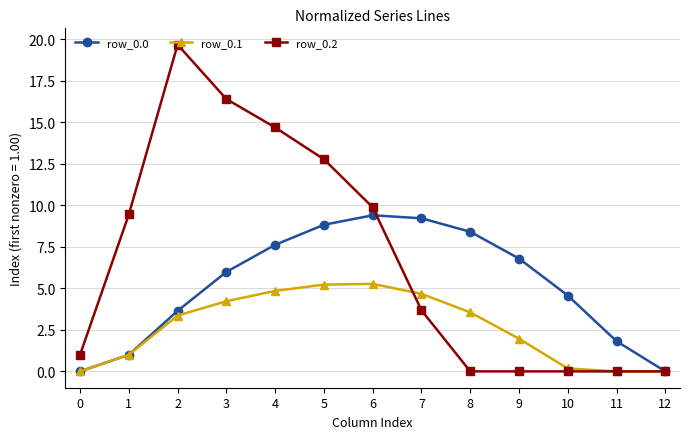

What is the difference between the row_0.2 values at 1 and 4?

5.2